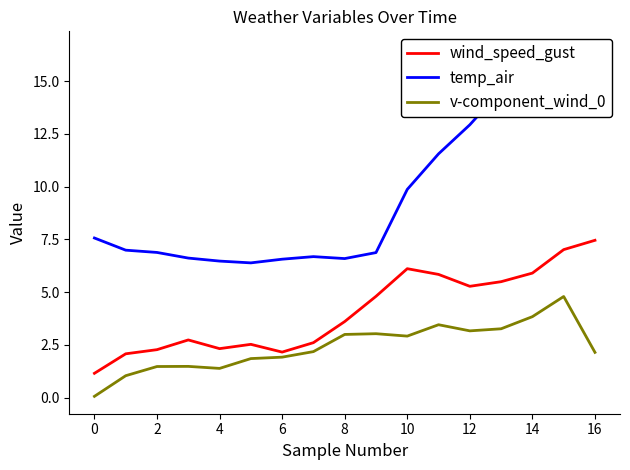

Which category has the highest value in the wind_speed_gust series?

16